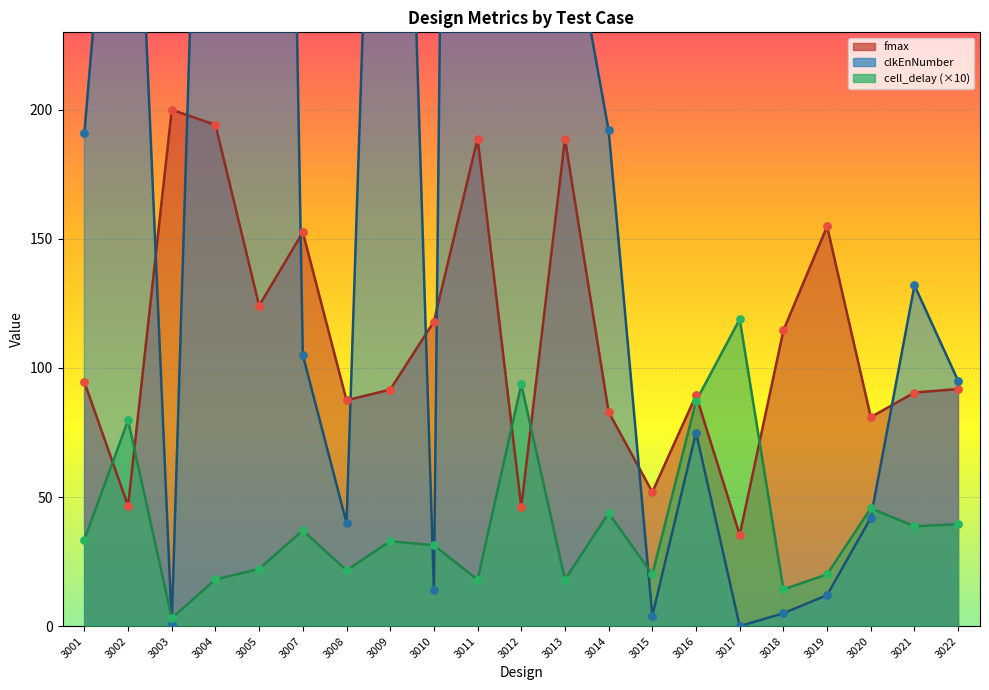

Which series has the largest Y range (max minus min)?

clkEnNumber